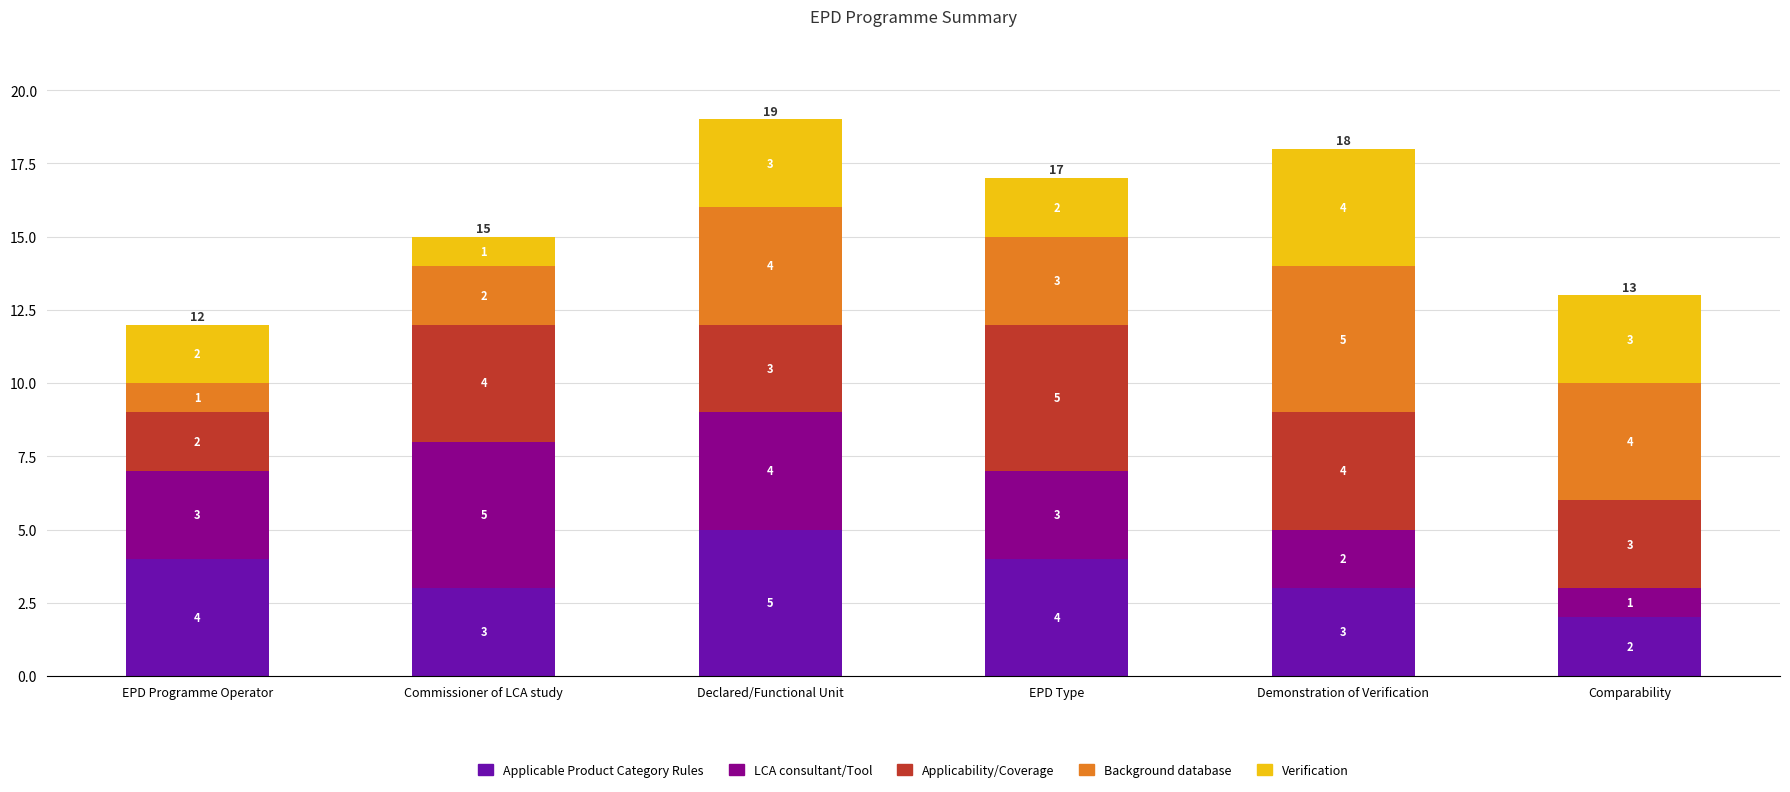

What is the average value of the Applicable Product Category Rules series?

4